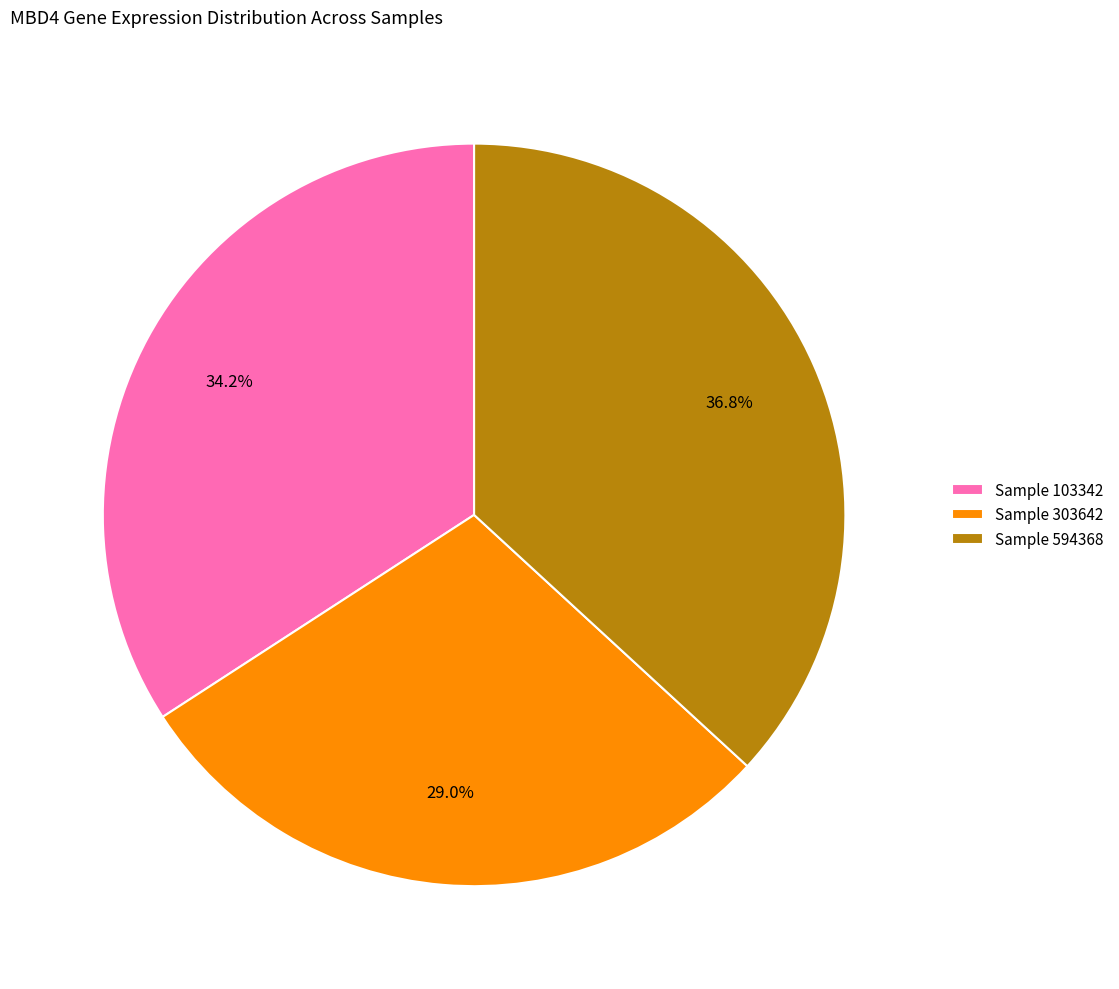

Which slice is the largest?

Sample 594368